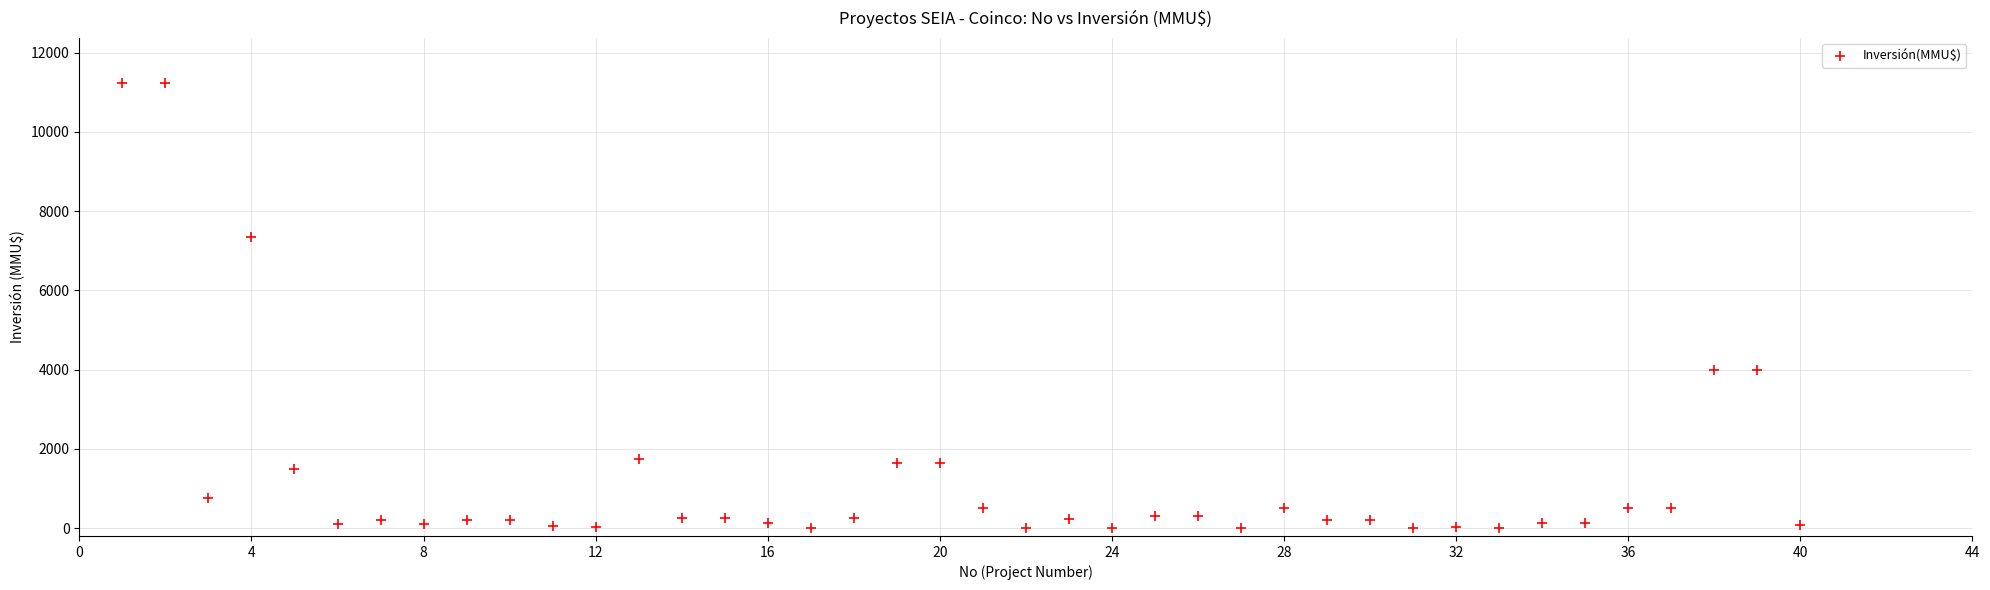

What is the range of Y values (max minus min)?

11244